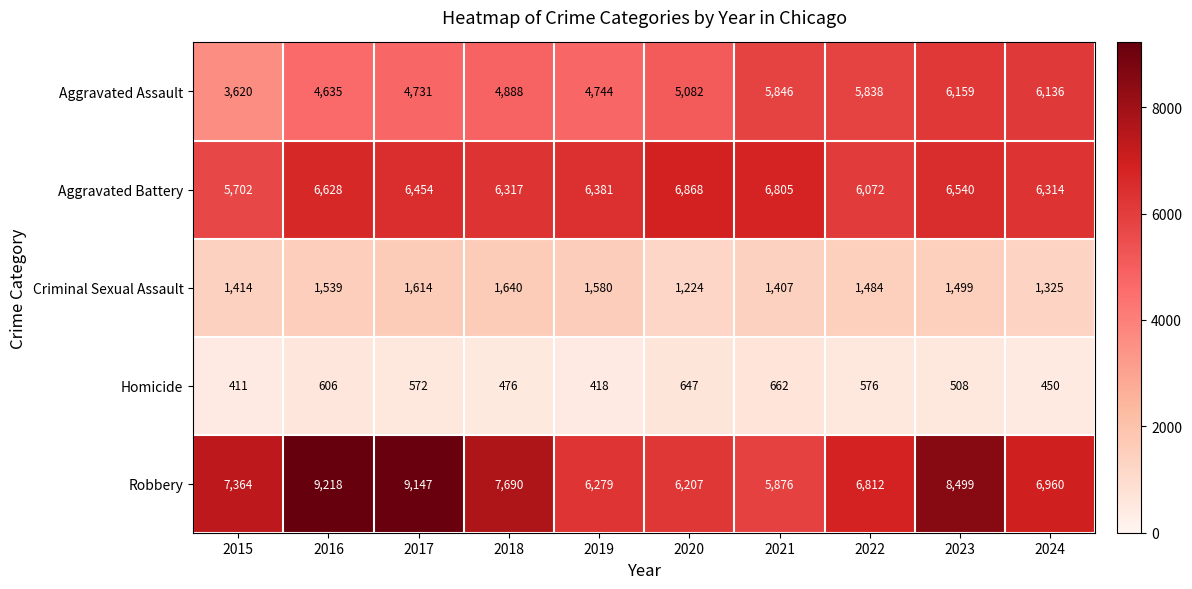

At how many categories does at least one series exceed 3652?

10